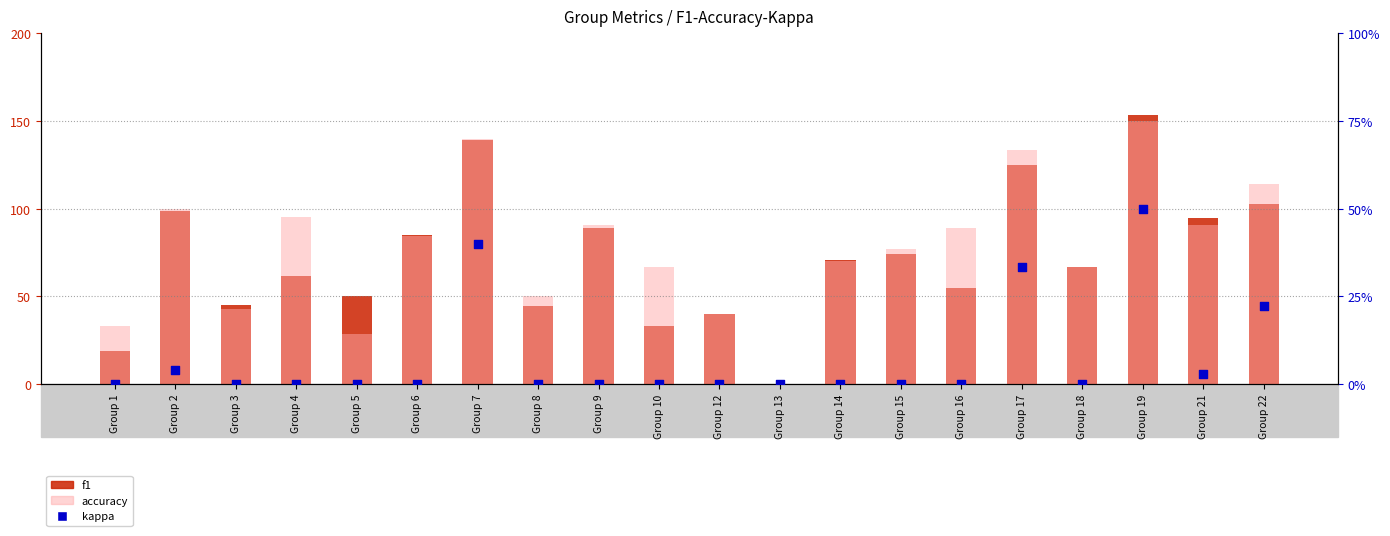

What is the total value across all series at Group 7?

319.4